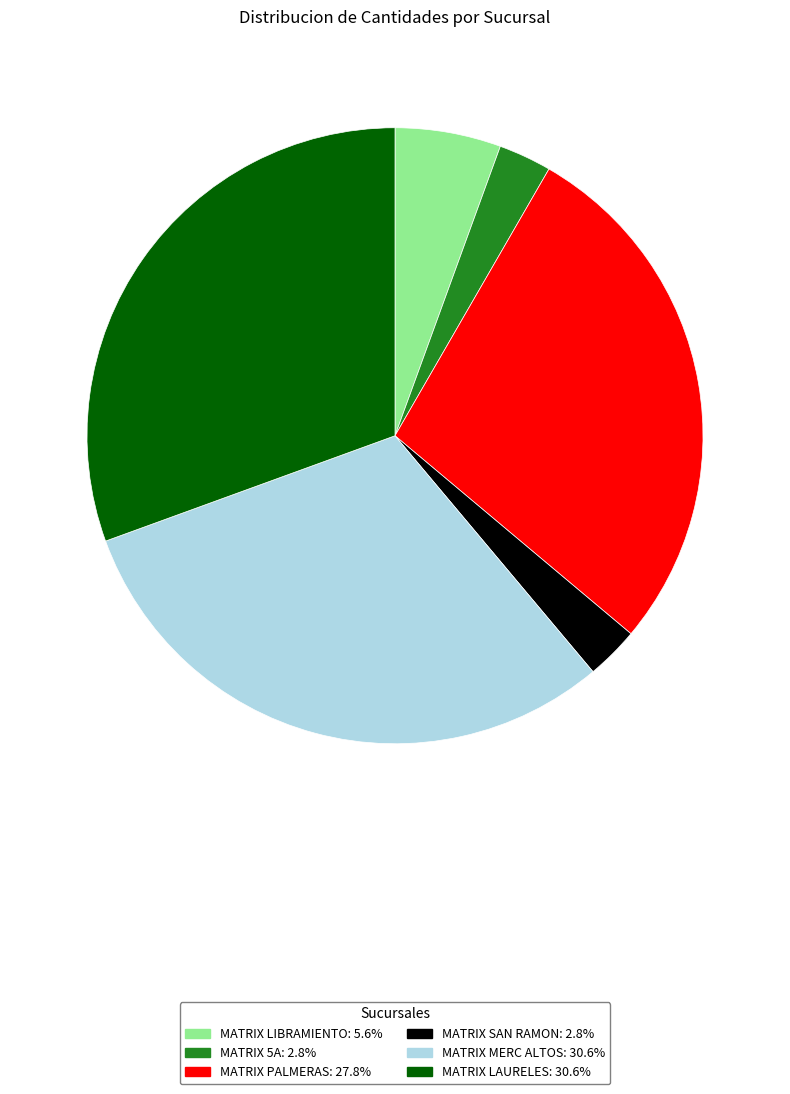

Is the sum of MATRIX 5A: 2.8% and MATRIX MERC ALTOS: 30.6% greater than half?

No